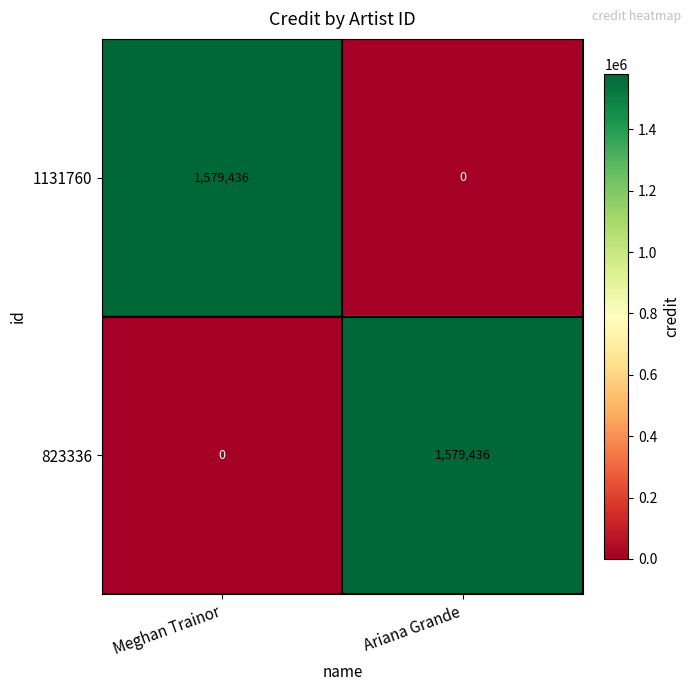

At which label does 1131760 reach its minimum?

Ariana Grande